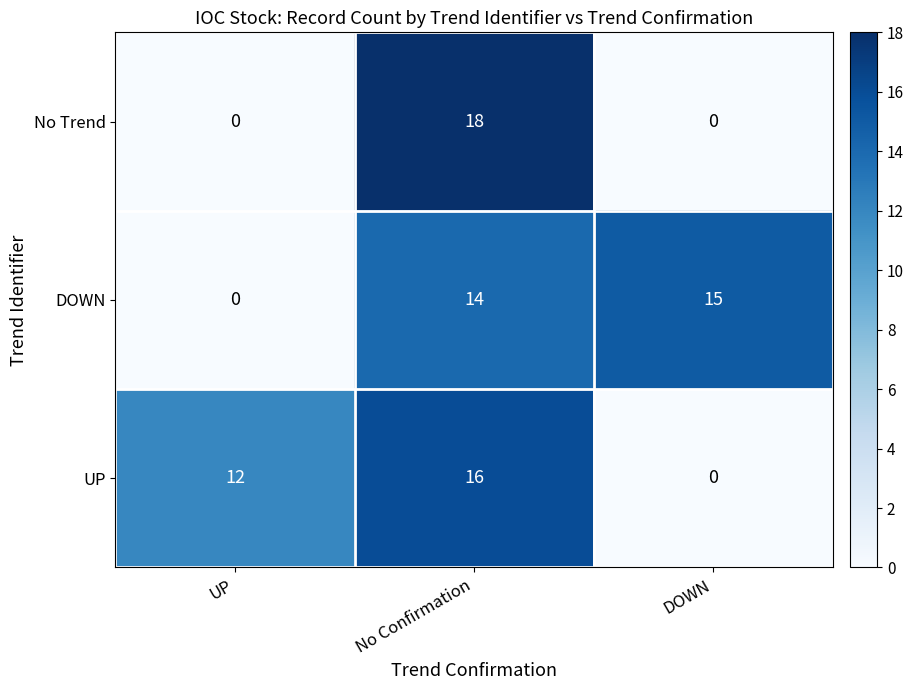

How many series are shown in this chart?

3